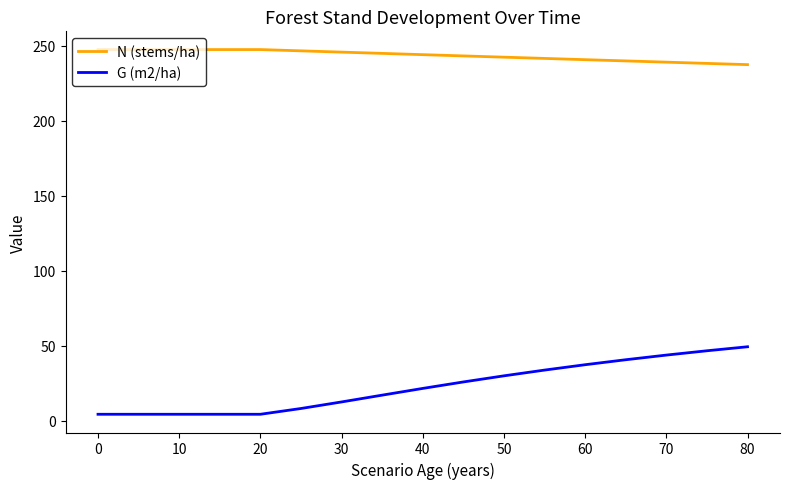

Which series has the largest total across all categories?

N (stems/ha)